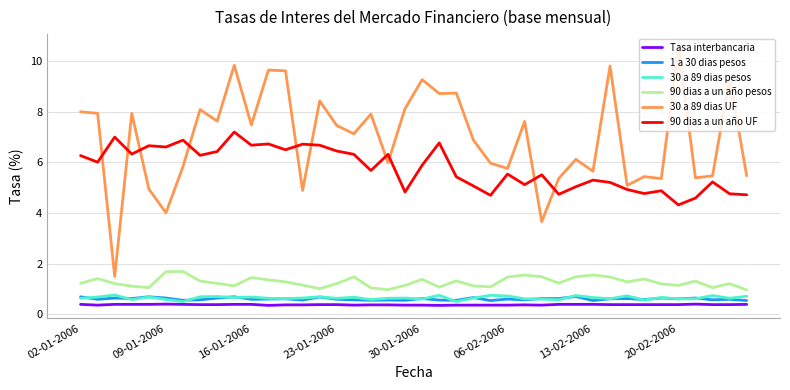

Which series has the largest total across all categories?

30 a 89 dias UF